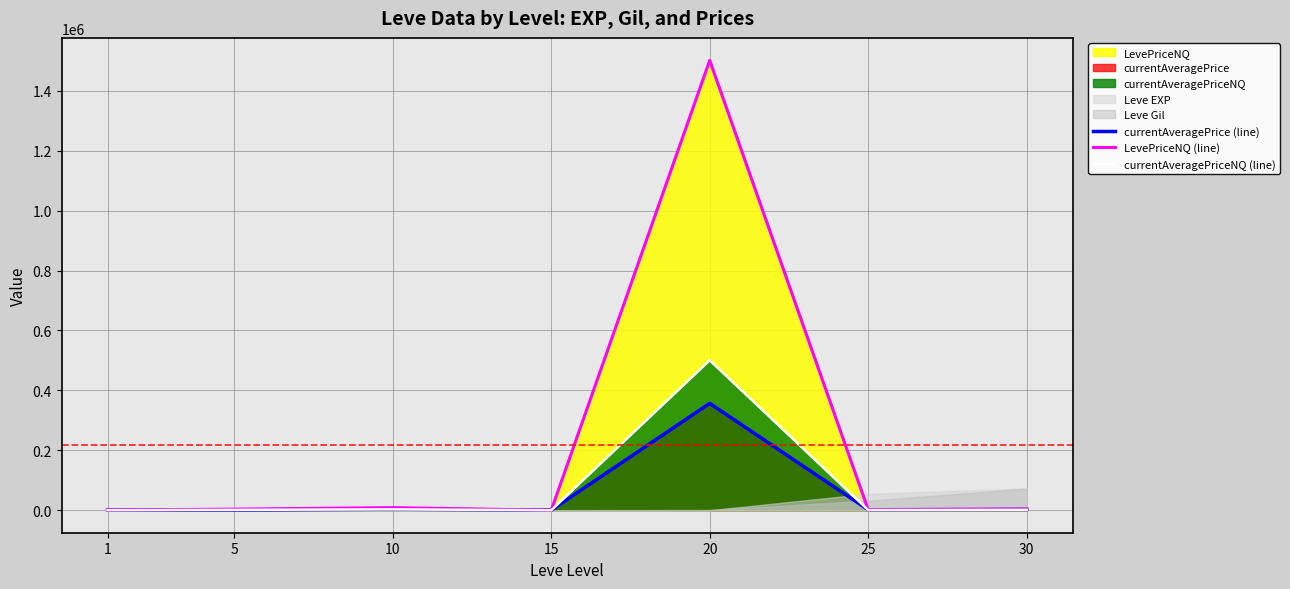

True or false: LevePriceNQ (line) has more than 0 interior local peaks.

True